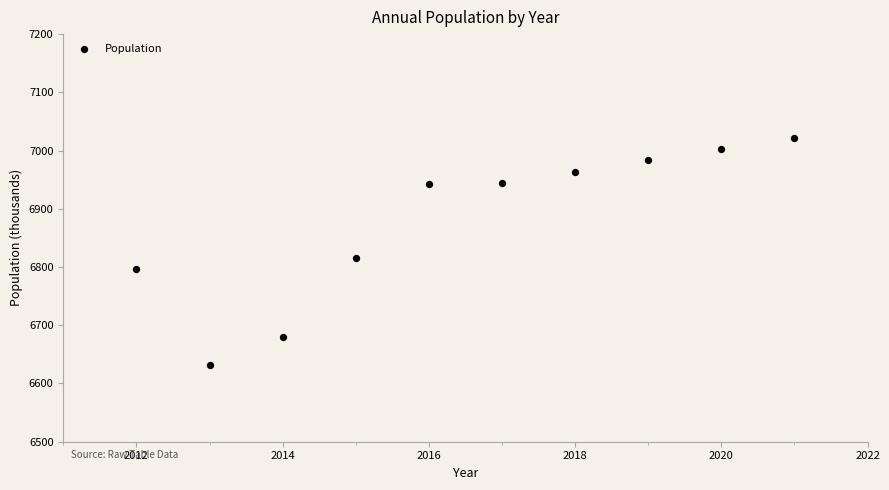

What Y value in the scatter plot is closest to 6826?

6815